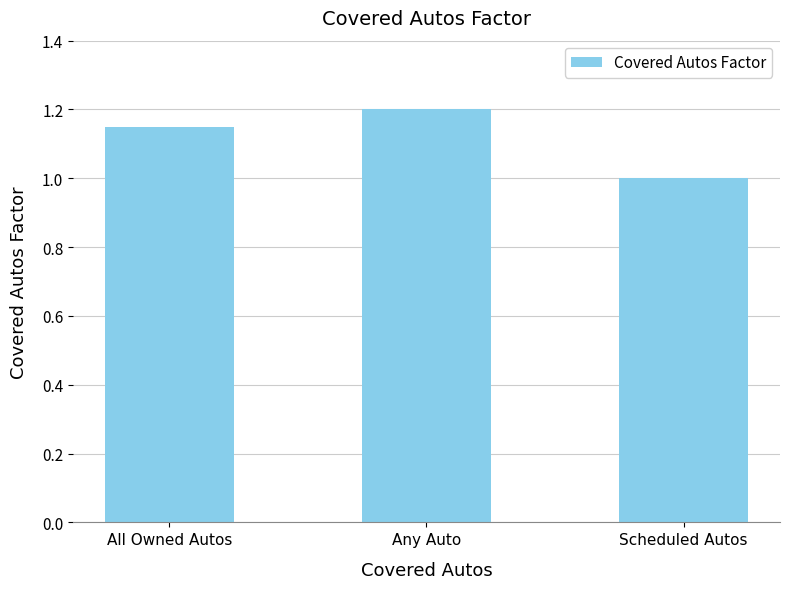

List the labels in order of value, smallest first.

Scheduled Autos, All Owned Autos, Any Auto